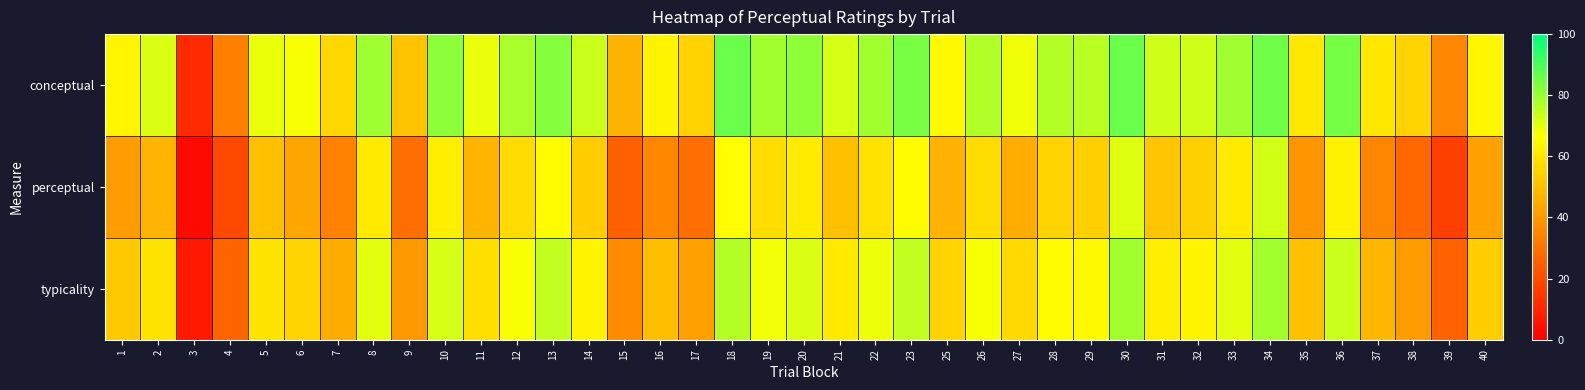

Rank the series at 37 from highest to lowest value.

conceptual, typicality, perceptual